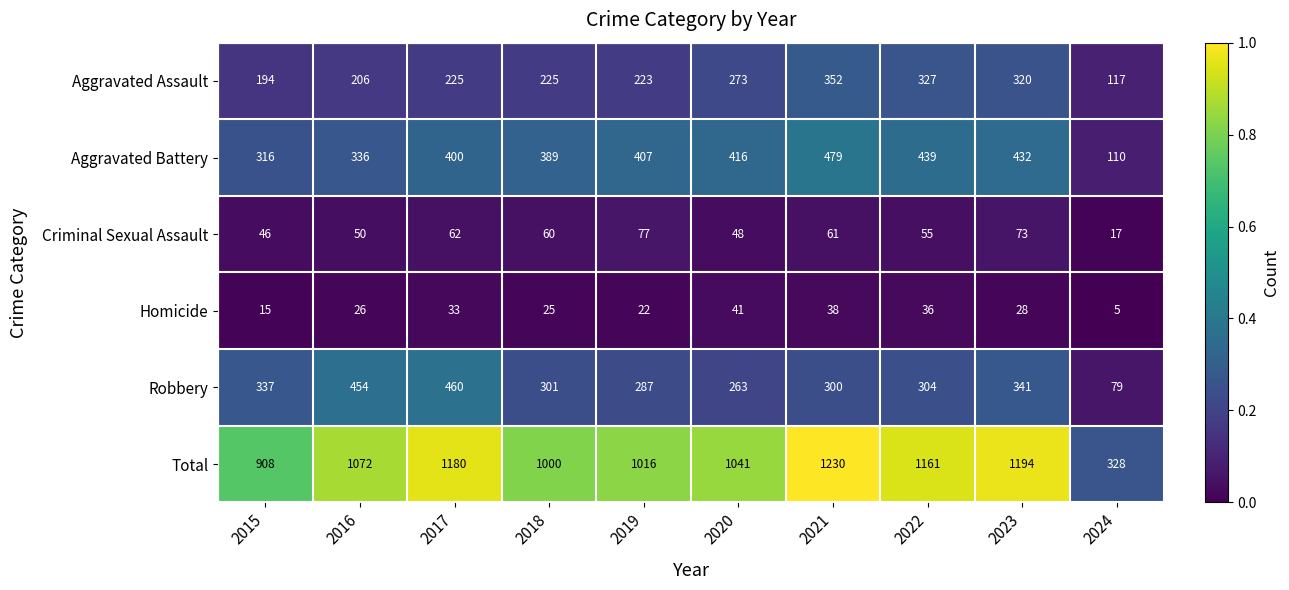

What value does the Aggravated Assault series have at 2022?

327